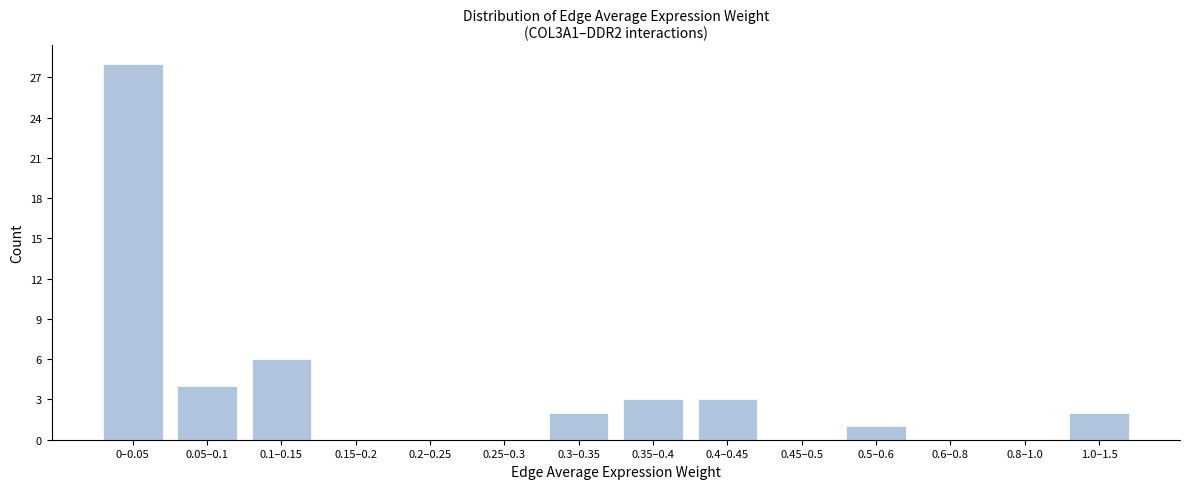

Reading right to left, transcribe all the data shown in this chart.

1.0–1.5=2	0.8–1.0=0	0.6–0.8=0	0.5–0.6=1	0.45–0.5=0	0.4–0.45=3	0.35–0.4=3	0.3–0.35=2	0.25–0.3=0	0.2–0.25=0	0.15–0.2=0	0.1–0.15=6	0.05–0.1=4	0–0.05=28